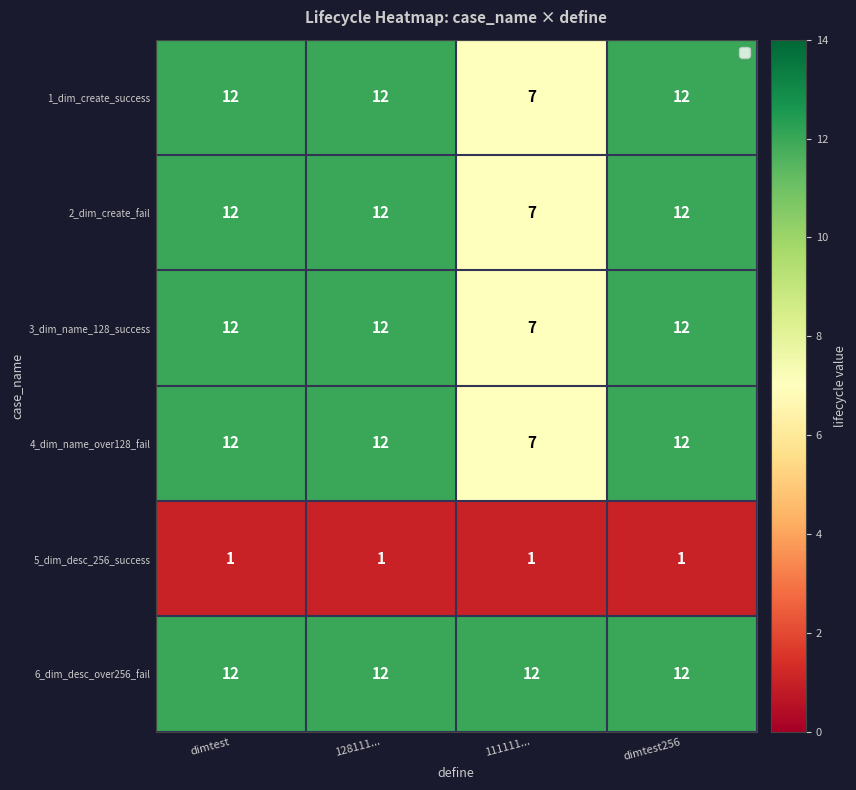

The 6_dim_desc_over256_fail series shows 12 at dimtest256. True or false?

True